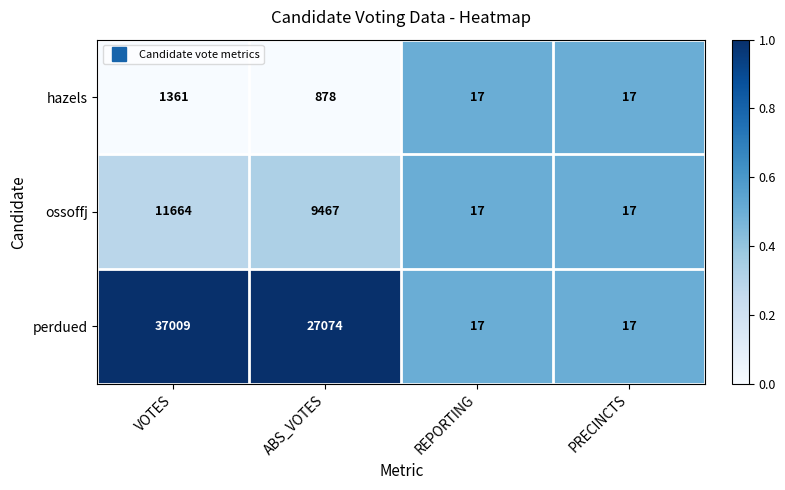

At which label is hazels closest to 689?

ABS_VOTES